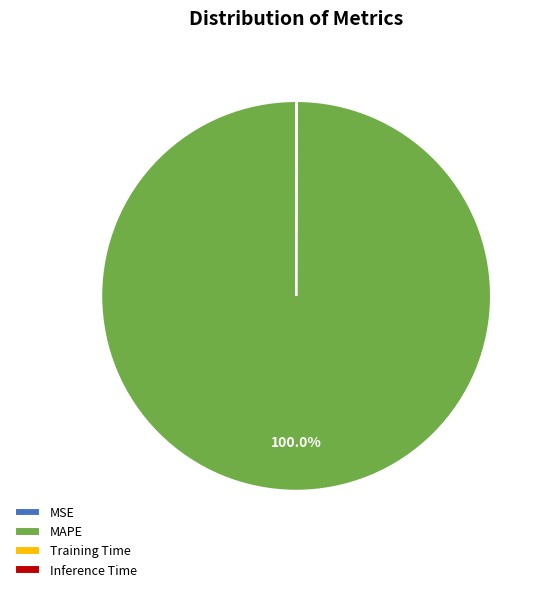

Which slice is the largest?

MAPE